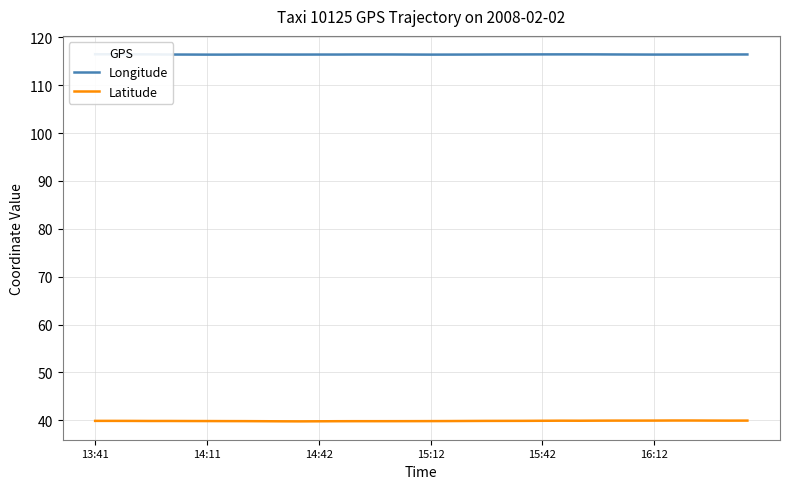

Reading left to right, what are all the values shown in this chart?

Longitude: 116.5	116.4	116.4	116.4	116.4	116.4	116.4	116.4	116.4	116.4	116.4	116.4	116.4	116.4	116.4	116.4	116.4	116.4	116.4	116.4	116.4	116.4	116.4	116.4	116.4	116.4	116.4	116.4	116.4	116.4	116.4	116.4	116.4	116.4	116.4	116.4
Latitude: 39.9	39.9	39.9	39.9	39.9	39.9	39.9	39.8	39.8	39.8	39.8	39.8	39.8	39.8	39.8	39.8	39.8	39.8	39.8	39.9	39.9	39.9	39.9	39.9	39.9	39.9	39.9	39.9	39.9	39.9	40.0	40.0	40.0	40.0	39.9	40.0